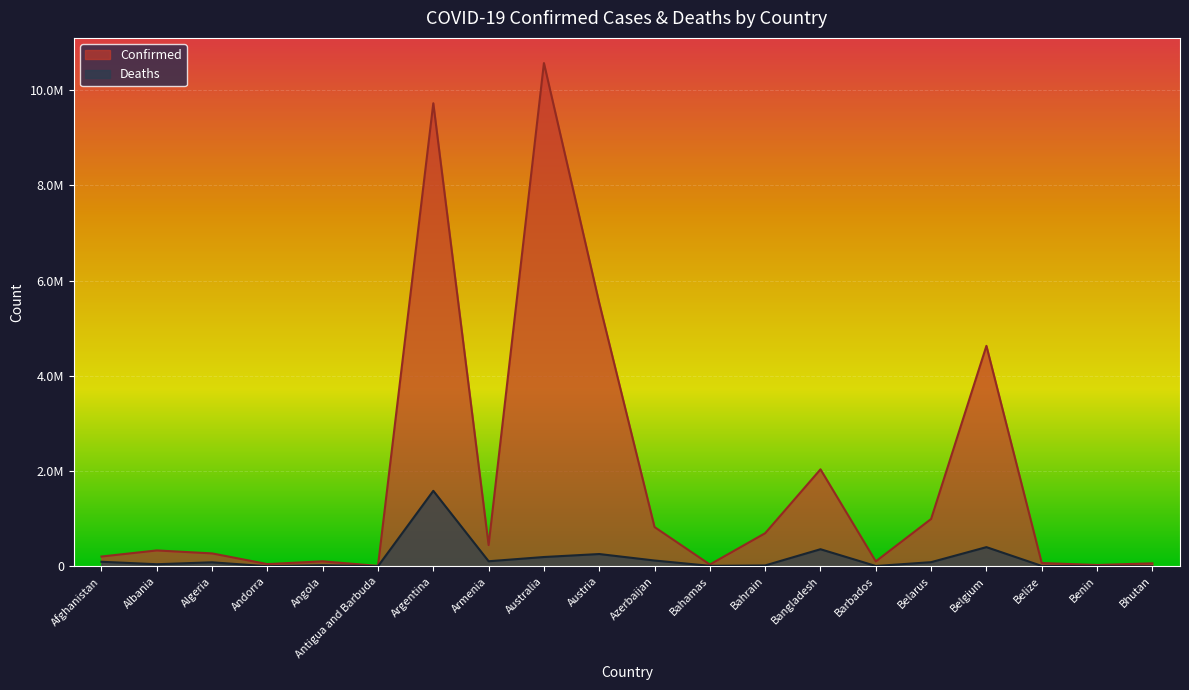

How many data points in Confirmed are above 333282?

9